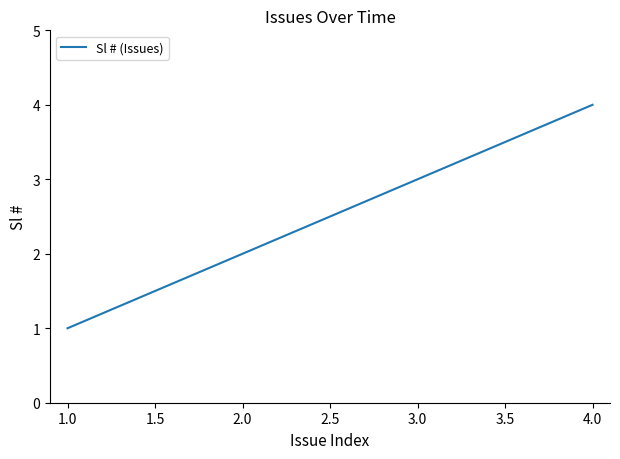

Rank the categories by value from lowest to highest.

1.0, 2.0, 3.0, 4.0